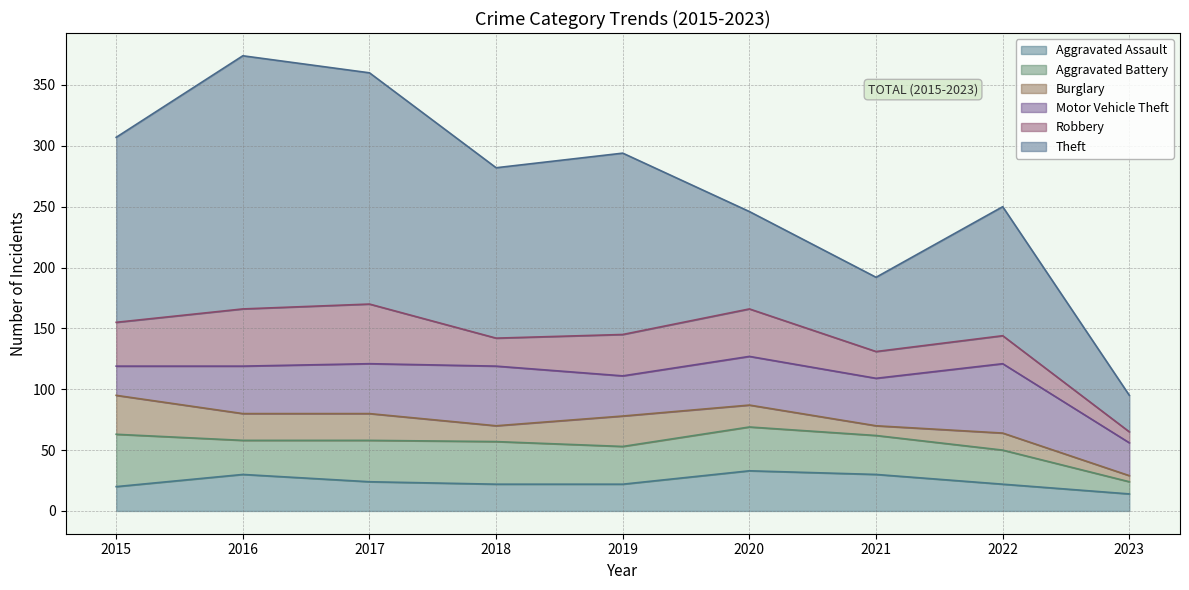

Which category has the highest value in the Burglary series?

2015